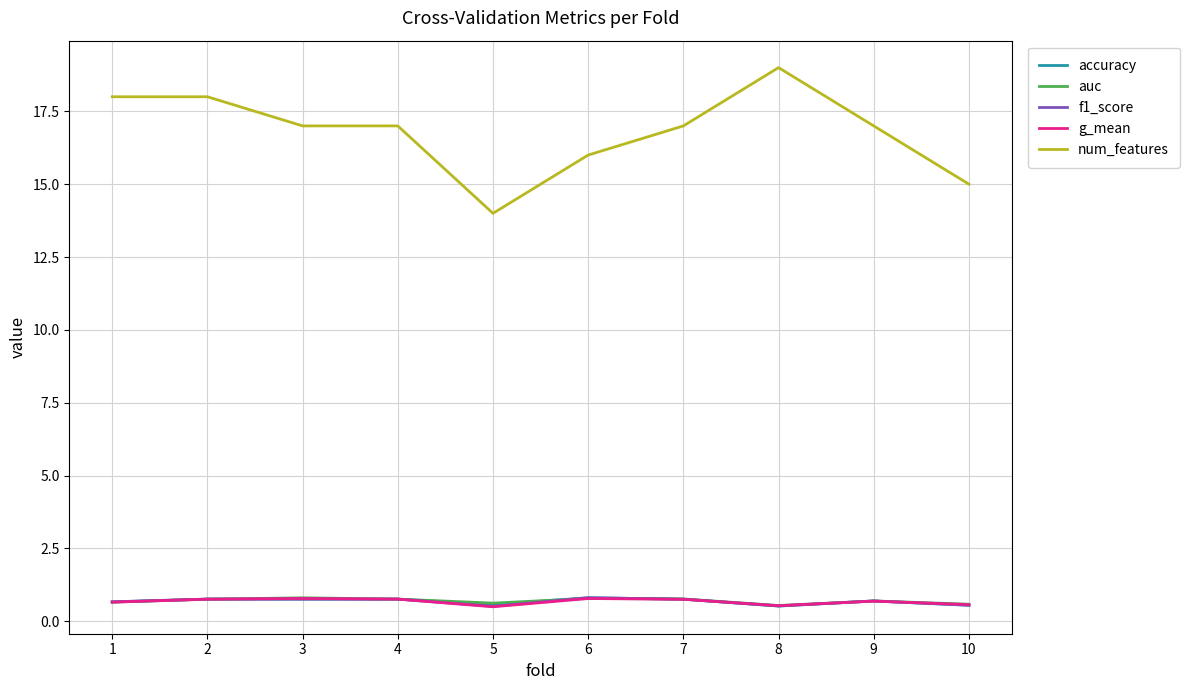

What is the greatest value displayed?

19.0